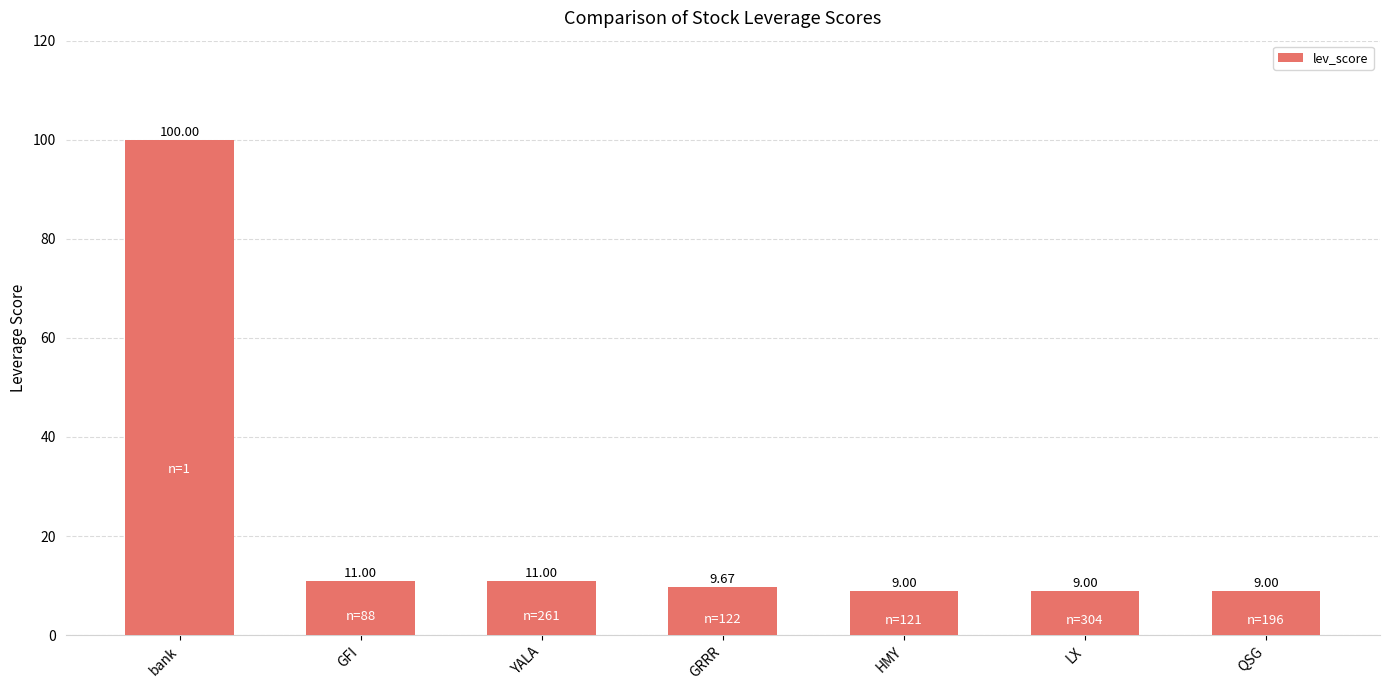

What is the smallest value displayed?

9.0